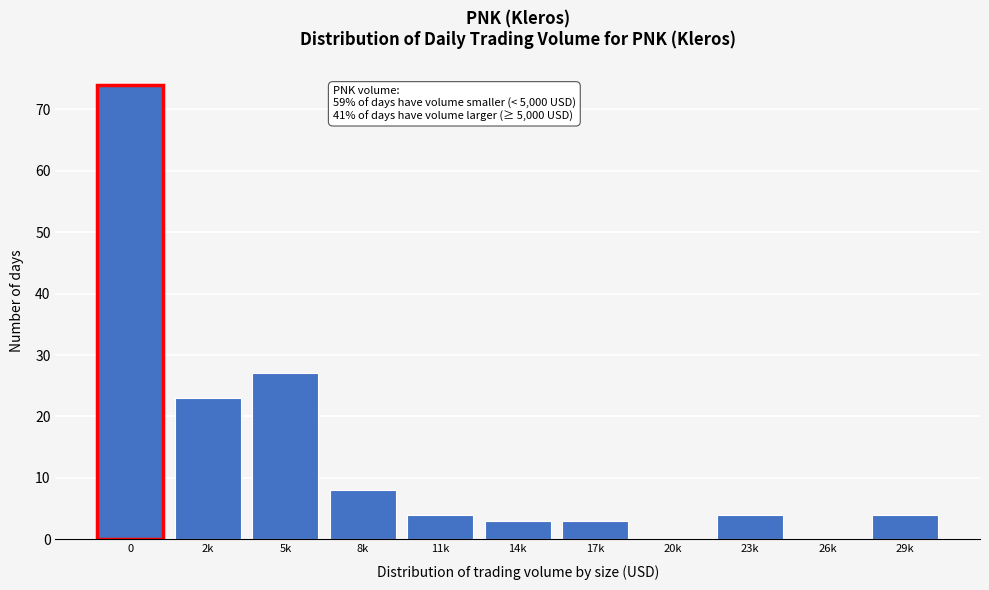

Reading left to right, transcribe all the data shown in this chart.

0=74	2k=23	5k=27	8k=8	11k=4	14k=3	17k=3	20k=0	23k=4	26k=0	29k=4